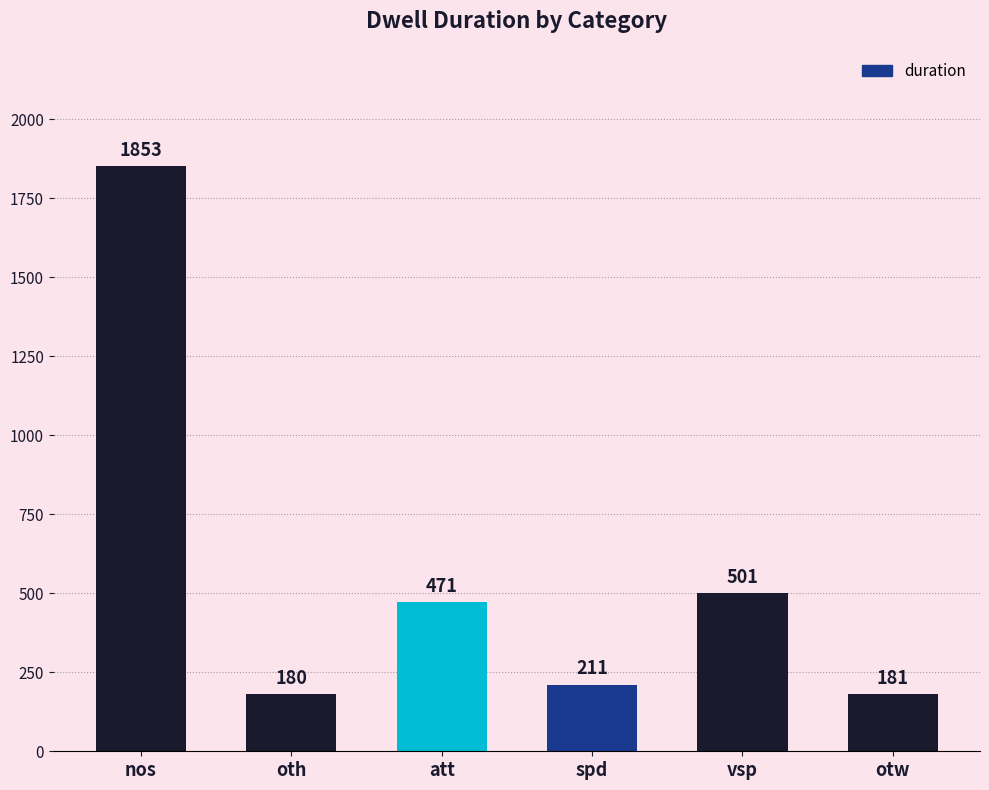

Where does the data first go above 471?

nos